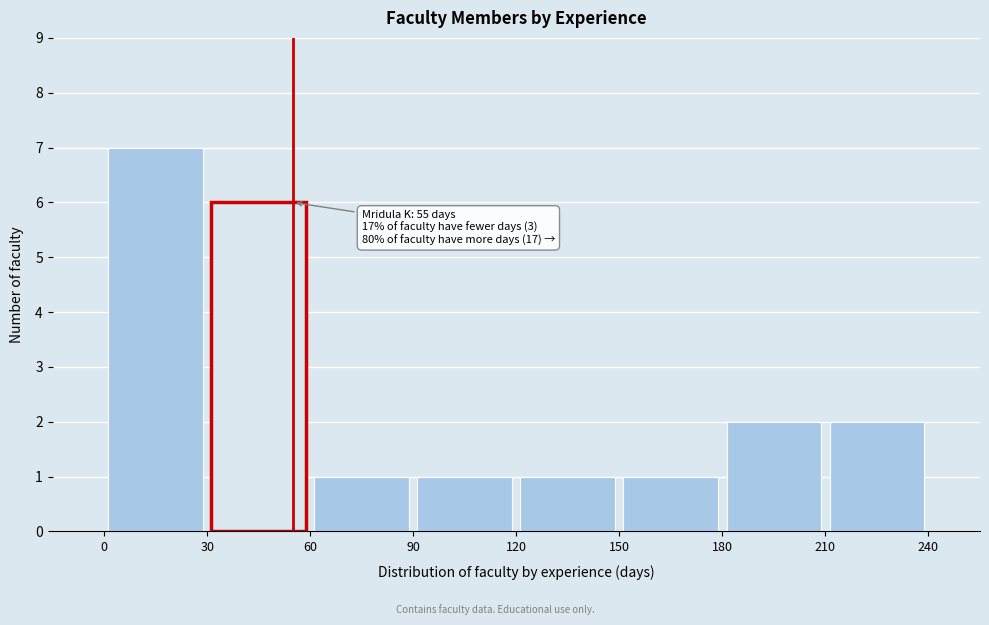

Which range on the x-axis has the tallest bar?

0 to 30